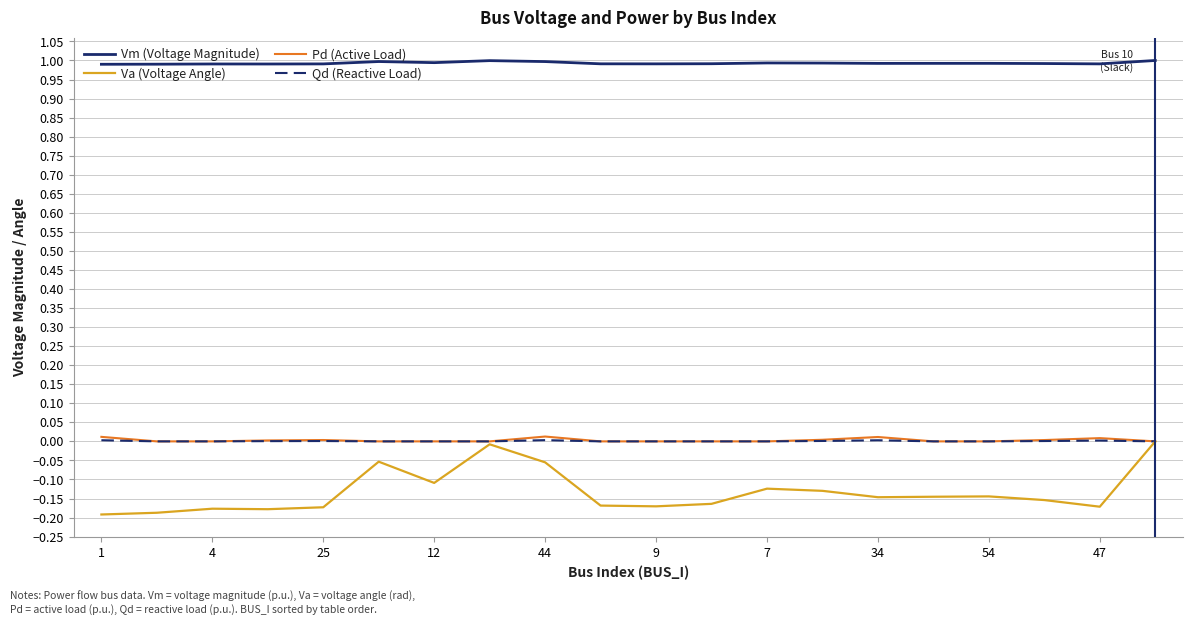

What are all the series names shown in the legend?

Vm (Voltage Magnitude), Va (Voltage Angle), Pd (Active Load), Qd (Reactive Load)